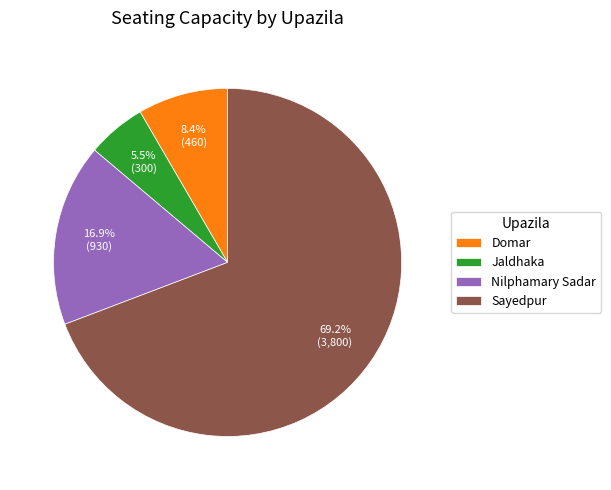

How many segments does this pie chart have?

4